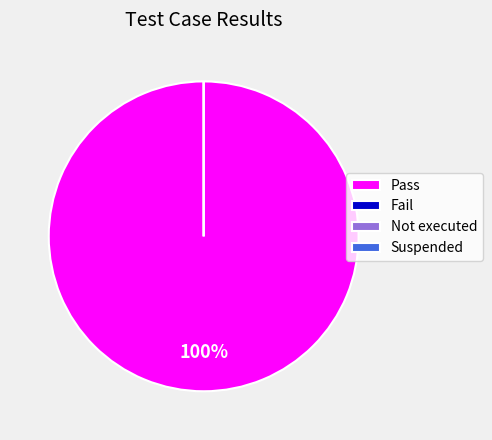

The Suspended slice represents 0% of the pie. True or false?

True